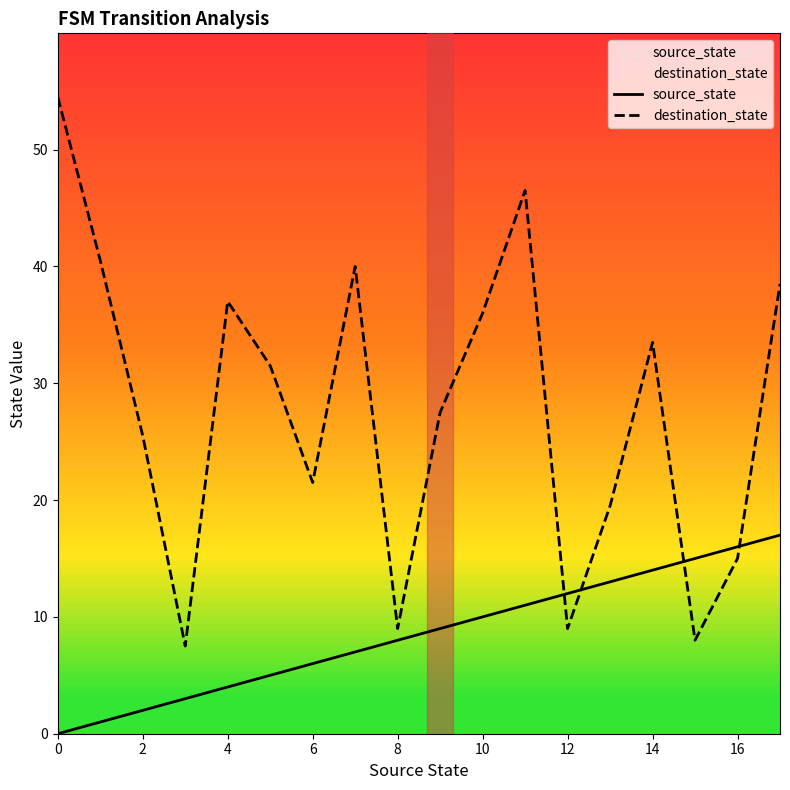

How many series are shown in this chart?

2